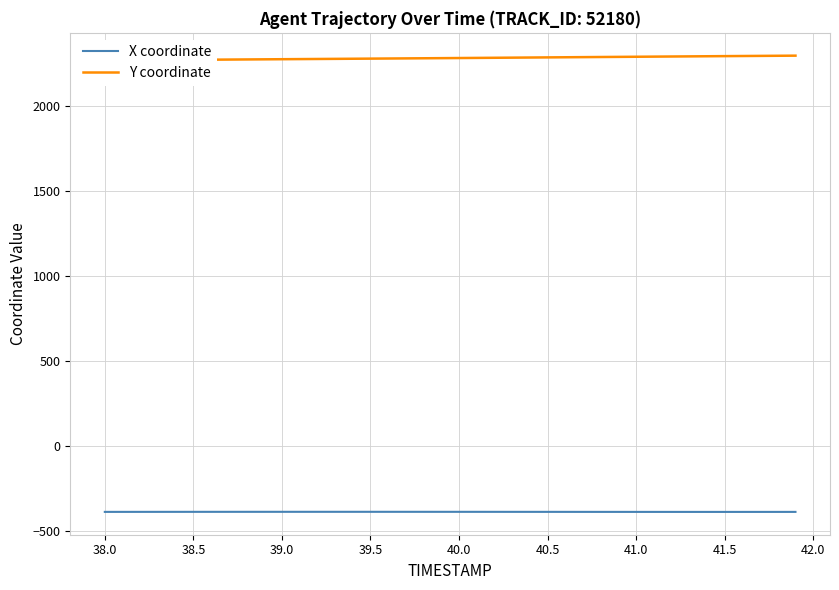

What is the minimum value for X coordinate?

-389.9